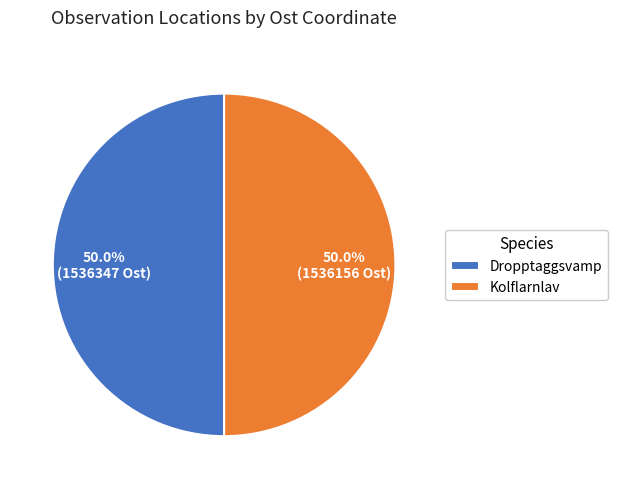

Approximately how many times larger is the value at Dropptaggsvamp compared to Kolflarnlav?

1.0